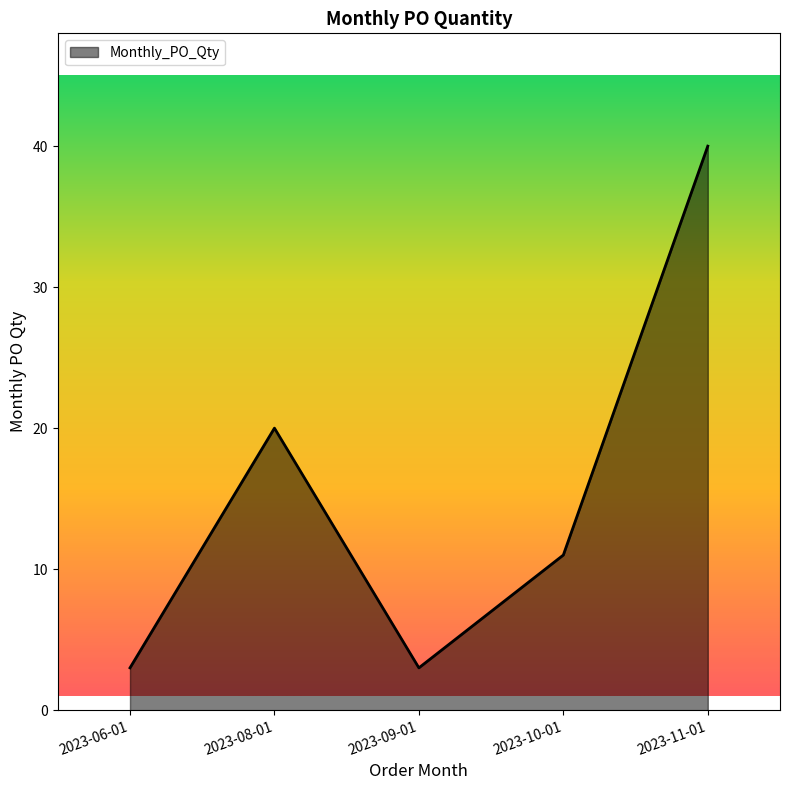

At which category does the data reach its first local valley?

2023-09-01